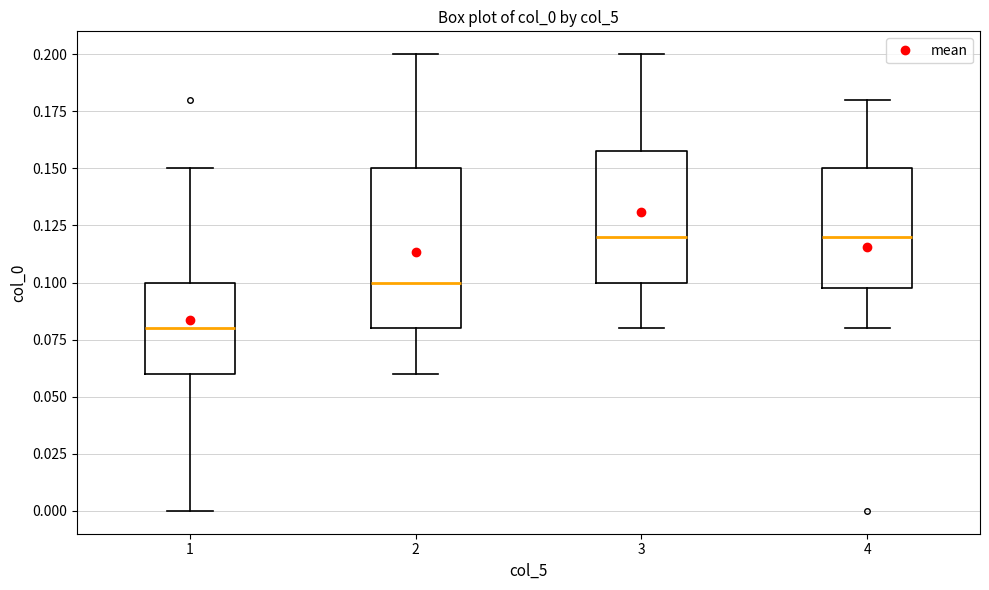

Where does the median line of the box at x = 3 sit on the y-axis? The values are not printed on the chart, so give them approximately, as read against the axis.

0.12